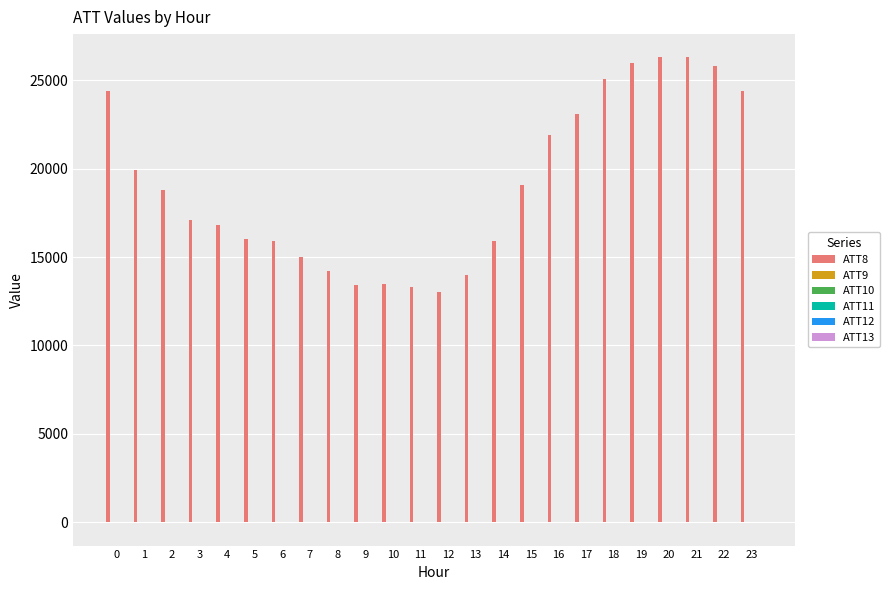

Which series has the largest total across all categories?

ATT8